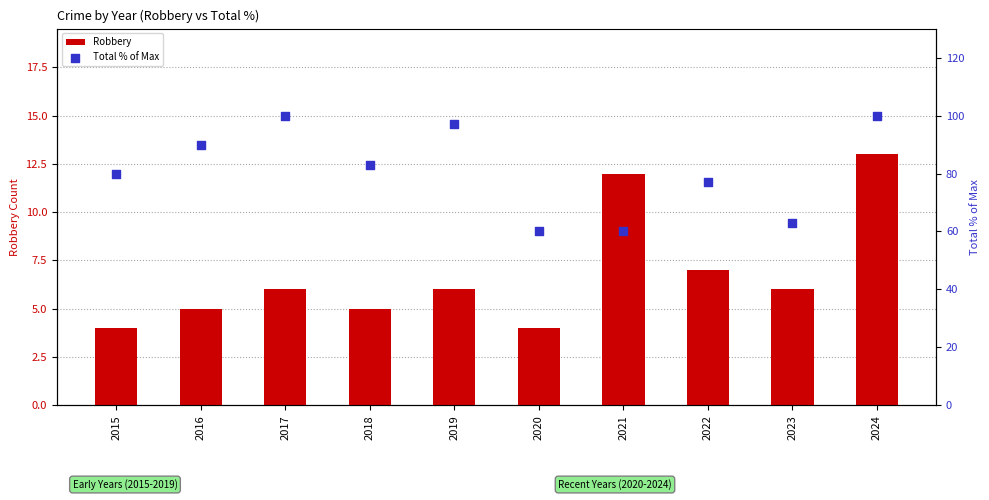

At how many categories does at least one series exceed 46?

10